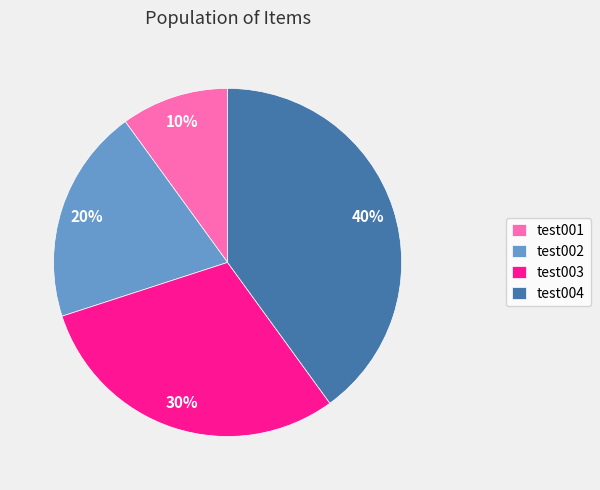

Does any single category account for the majority?

No